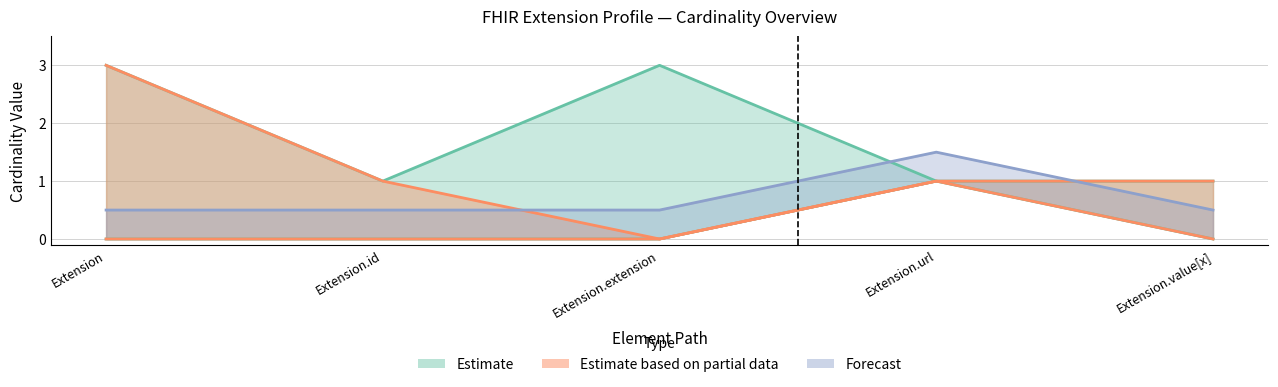

What is the label of the 3rd point from the right?

Extension.extension